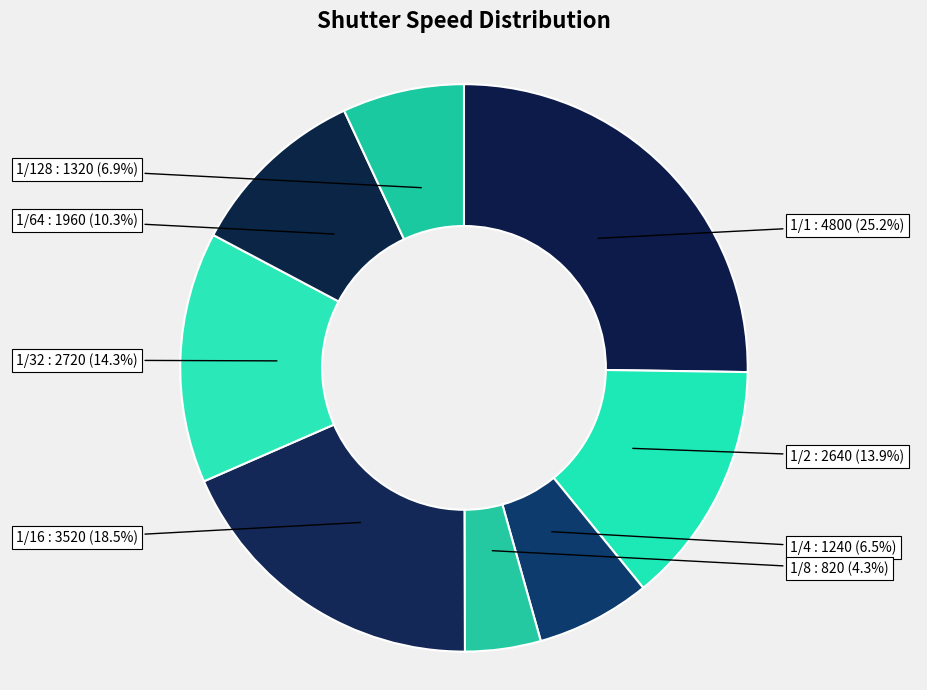

Which category has the smallest portion of the pie?

1/8